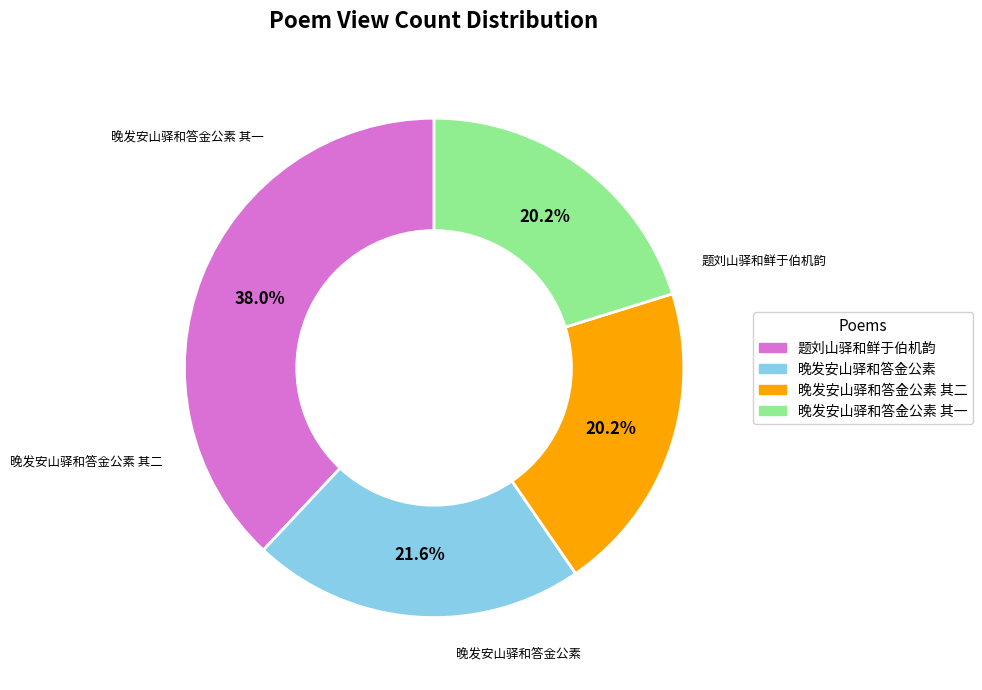

Does any single category account for the majority?

No